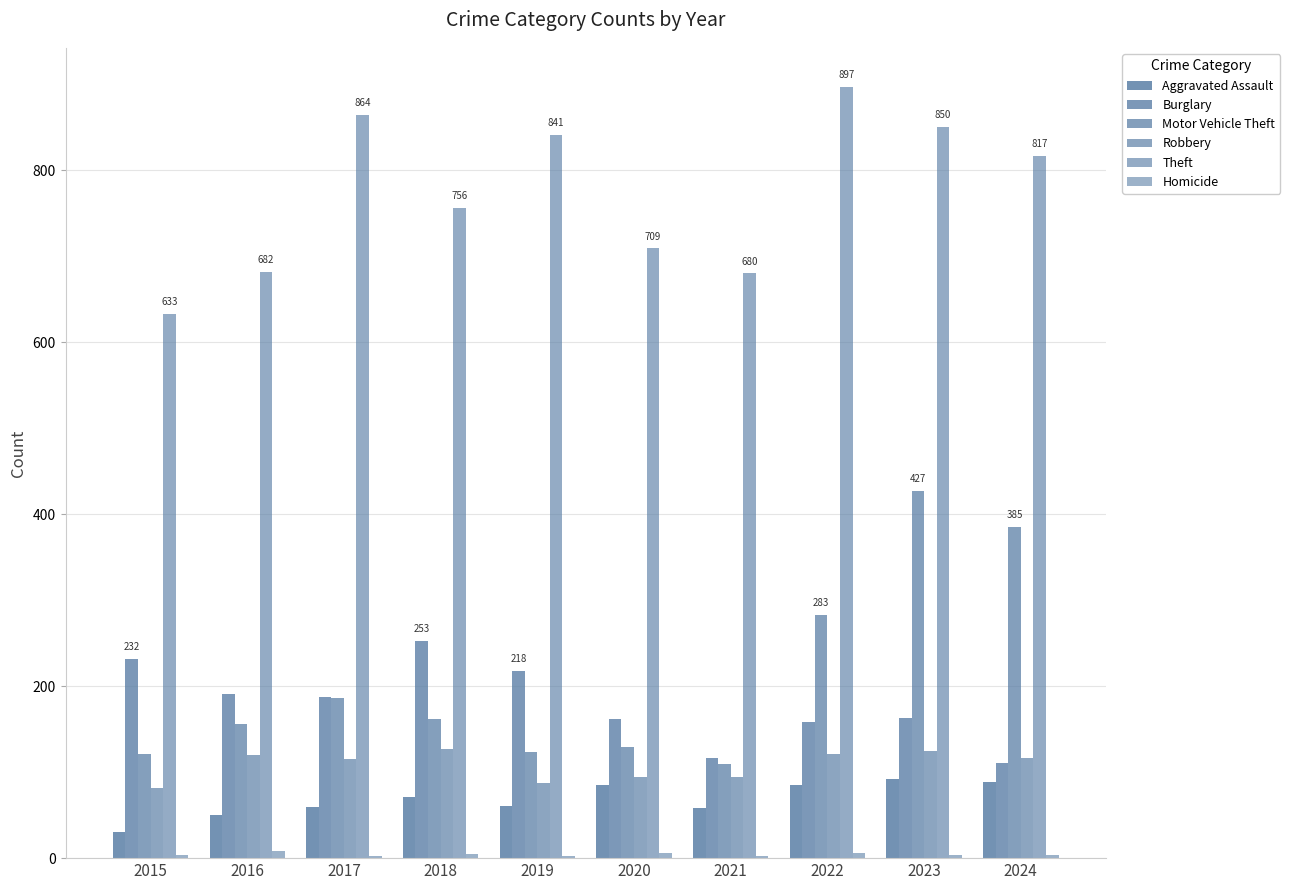

What is the maximum value for Robbery?

127